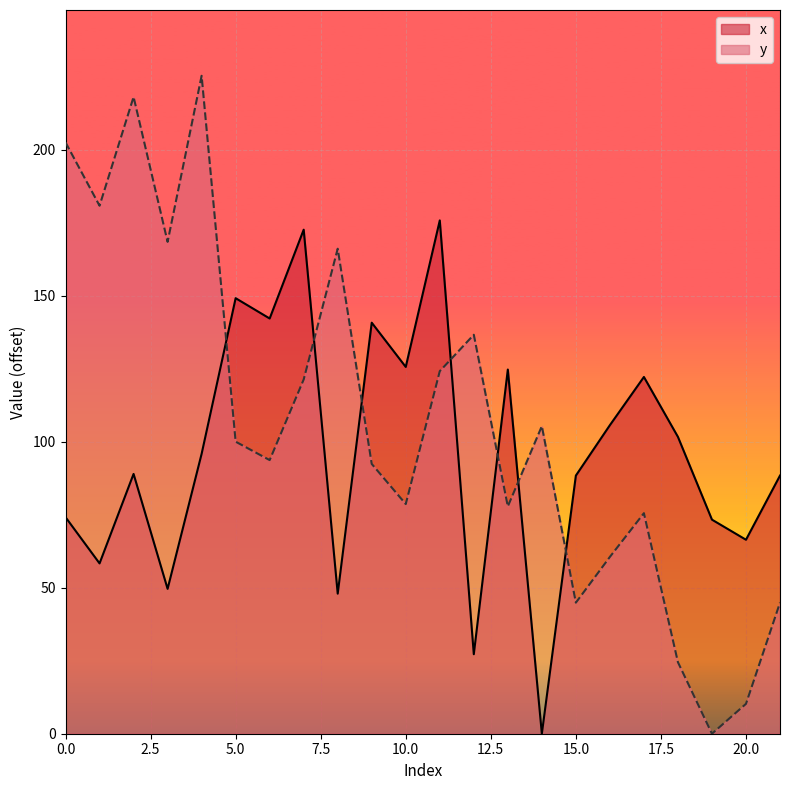

What is the average value of the y series?

106.9